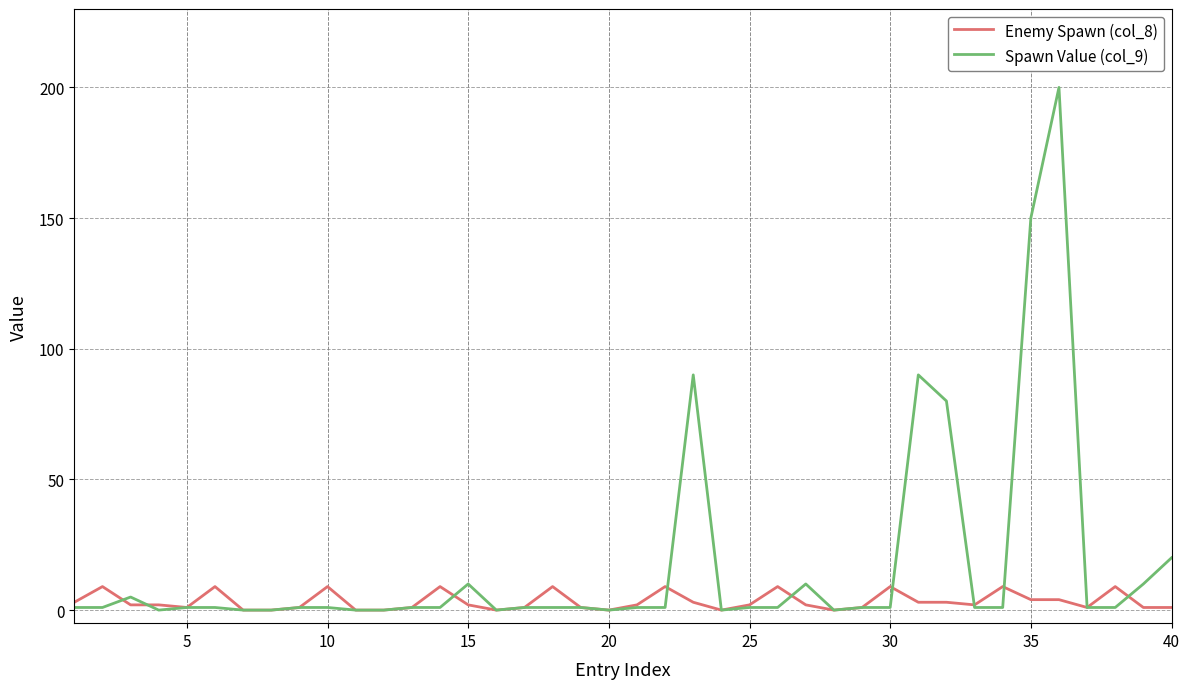

What are all the series names shown in the legend?

Enemy Spawn (col_8), Spawn Value (col_9)